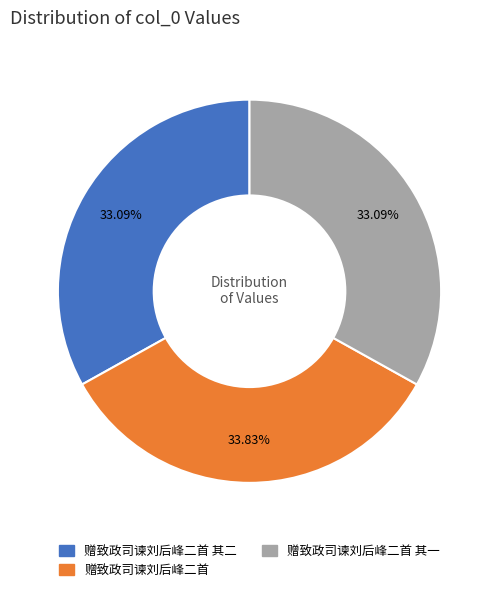

To the nearest percent, what portion does 赠致政司谏刘后峰二首 represent?

34%